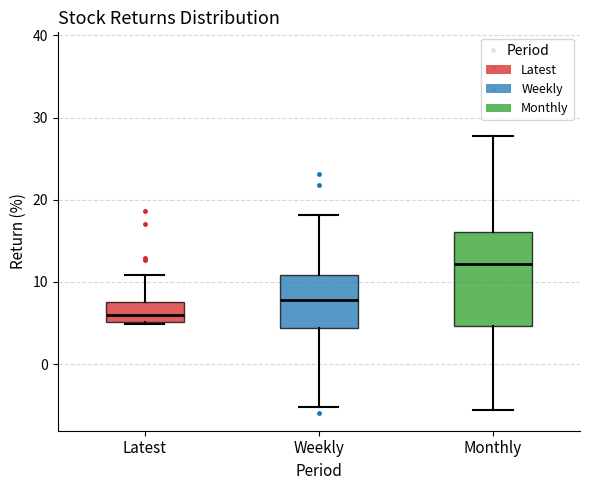

Where is the upper edge of the box for Weekly on the y-axis? The values are not printed on the chart, so give them approximately, as read against the axis.

11